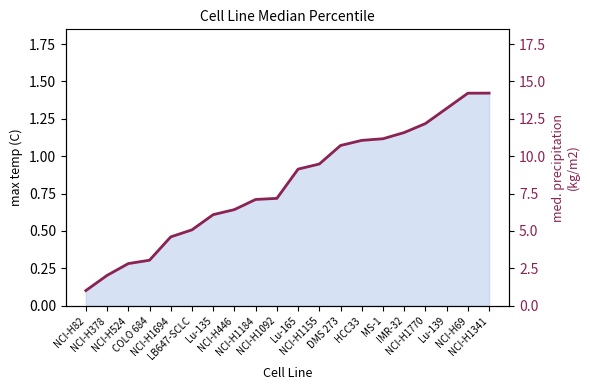

Between NCI-H1341 and LB647-SCLC, which is larger?

NCI-H1341